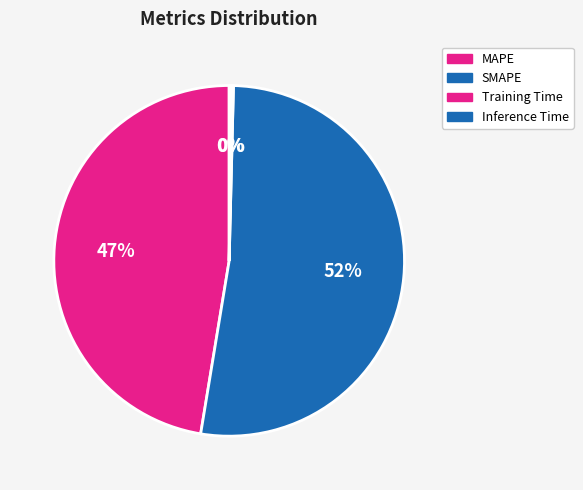

What is the change in value from SMAPE to Inference Time?

-20.2